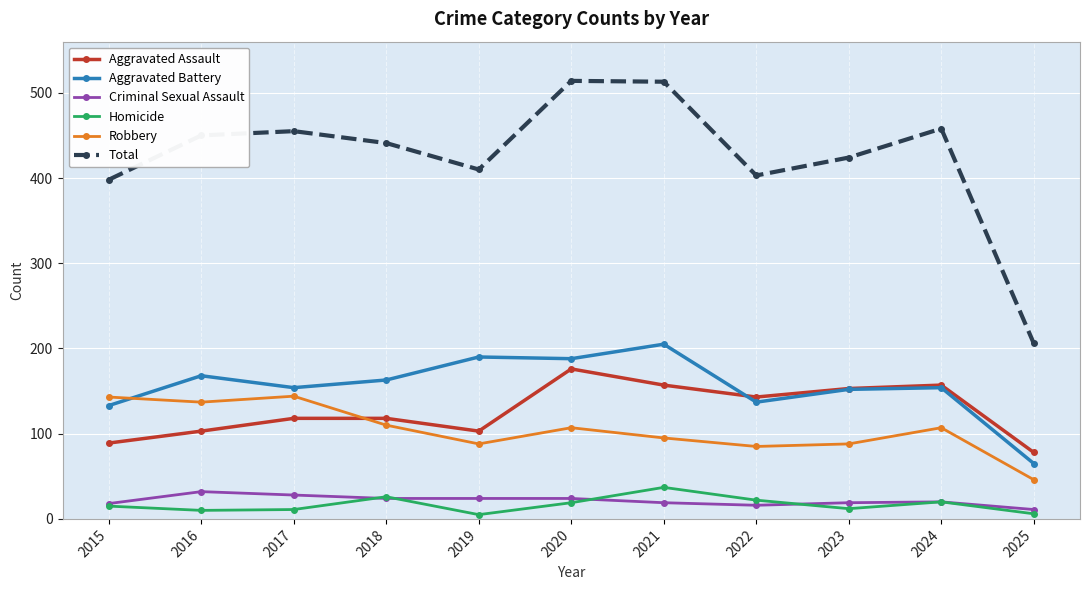

What is the smallest value displayed?

5